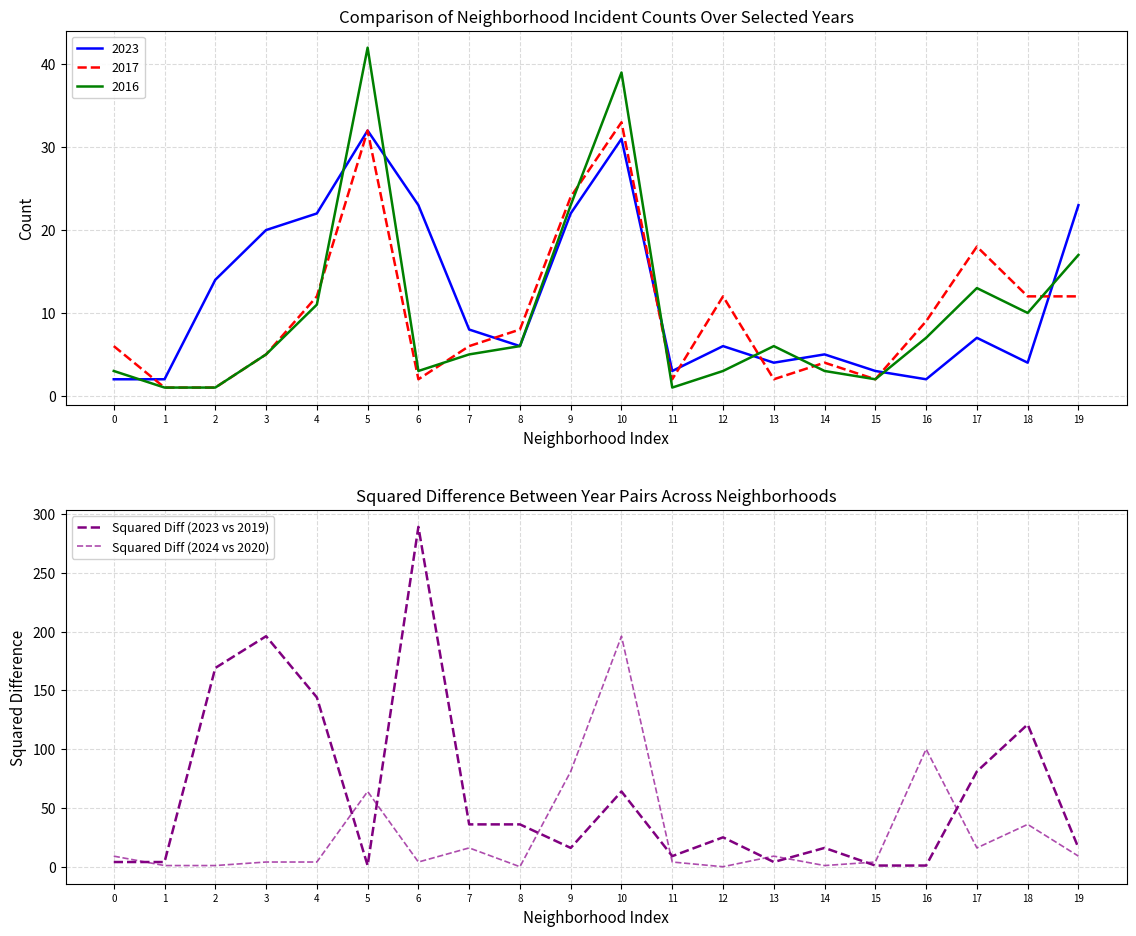

Where does the Squared Diff (2023 vs 2019) series first go above 25?

2